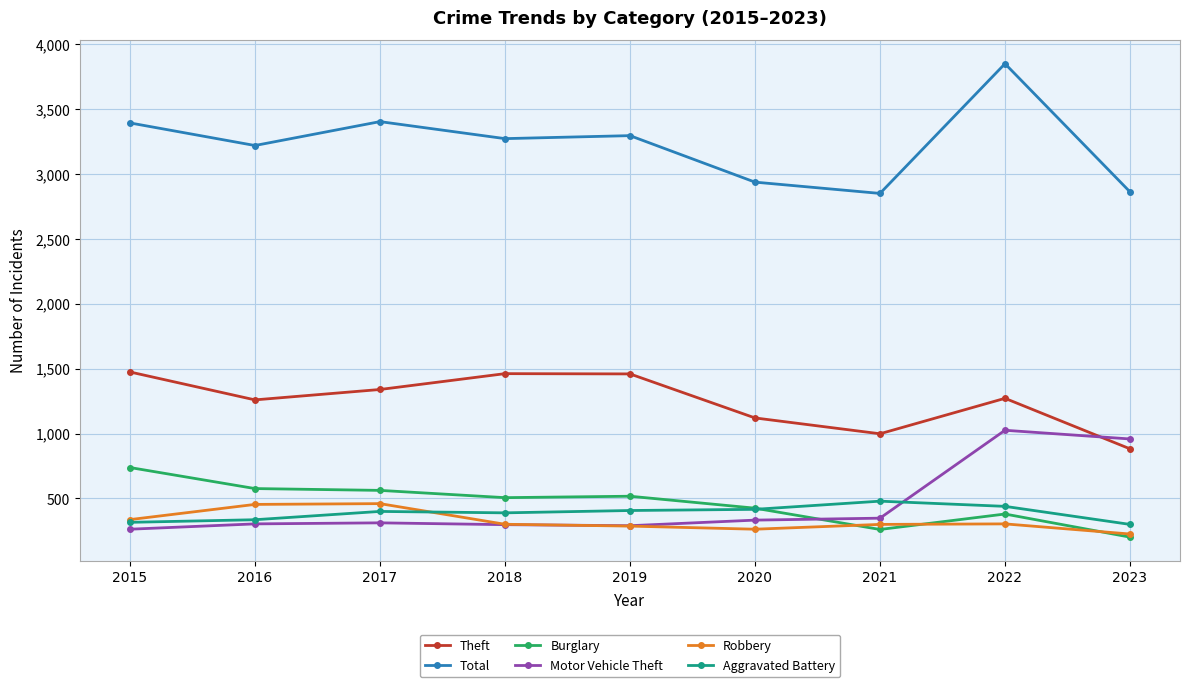

What is the highest value of the Total series?

3848